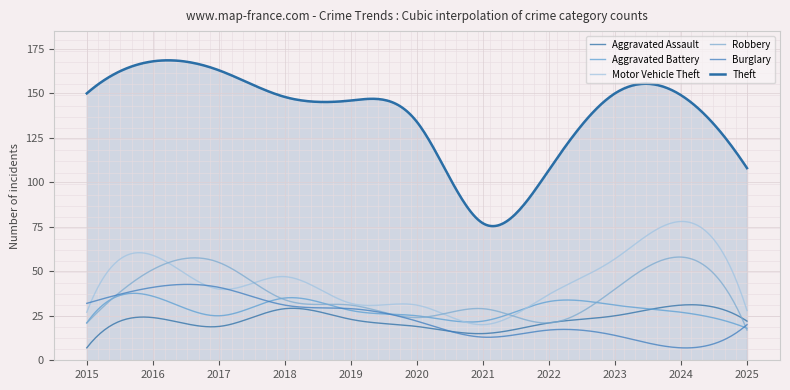

At which category is the sum across all series the highest?

2016